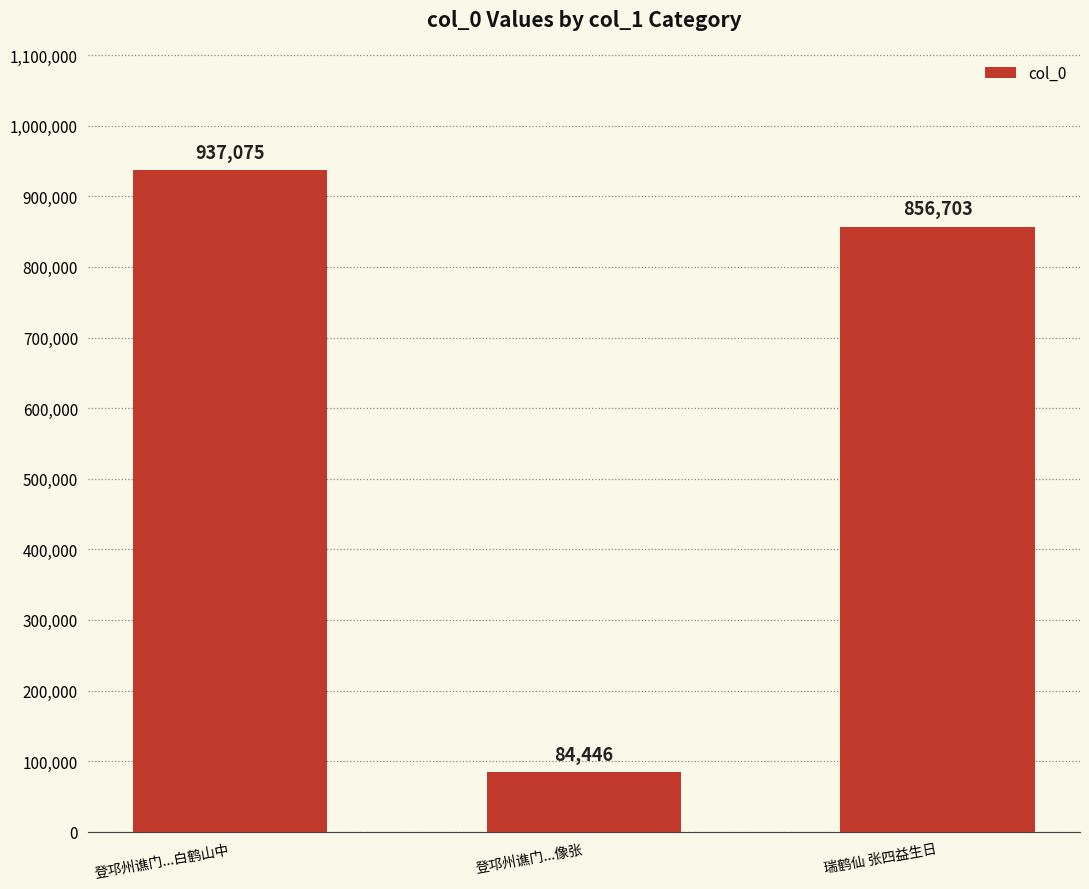

At which label is the value closest to 510760?

瑞鹤仙 张四益生日